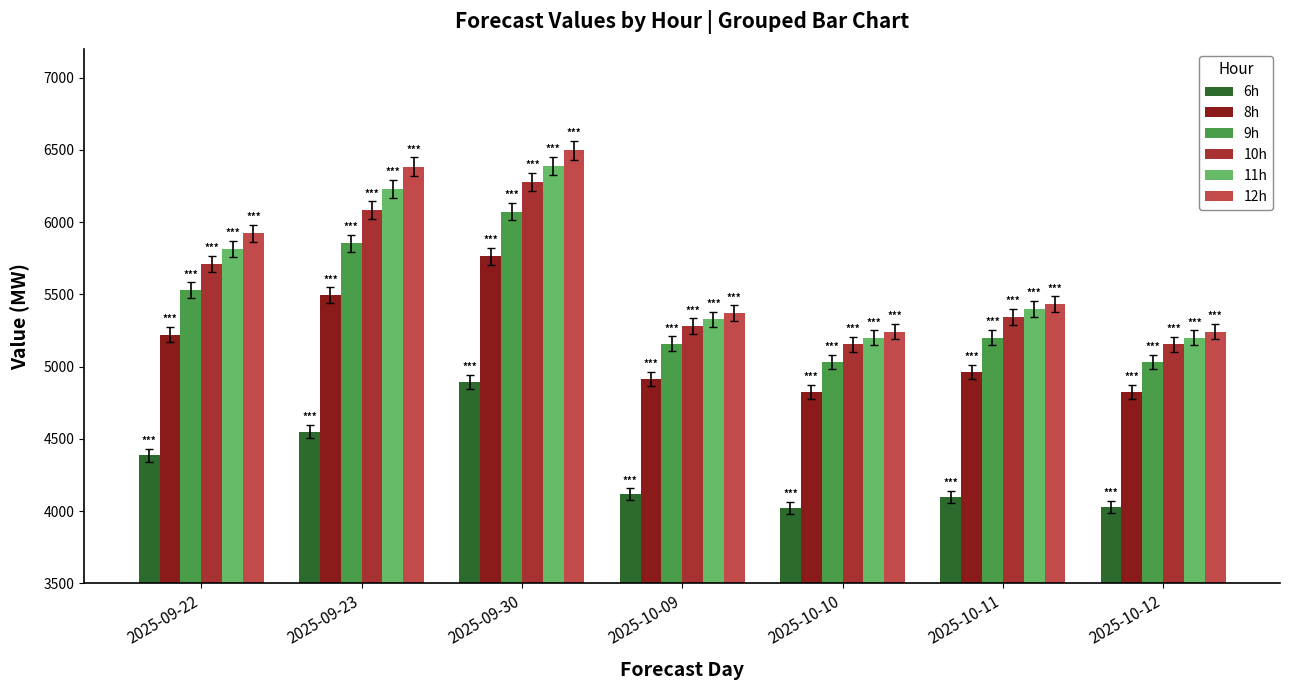

Is the value of 9h at 2025-09-30 greater than the value of 8h at 2025-09-22?

Yes